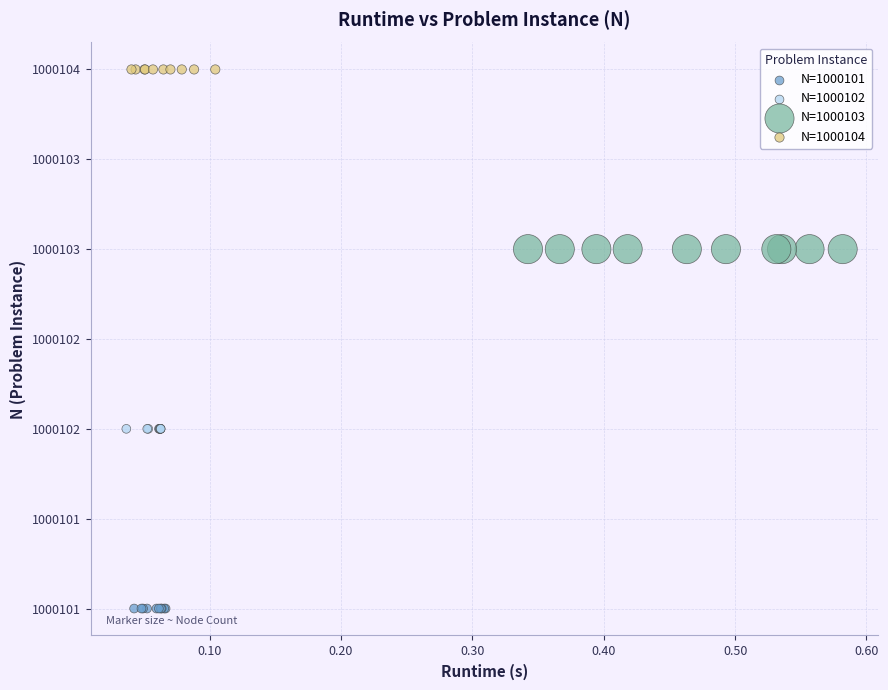

Which series contains the lowest Y value?

N=1000101